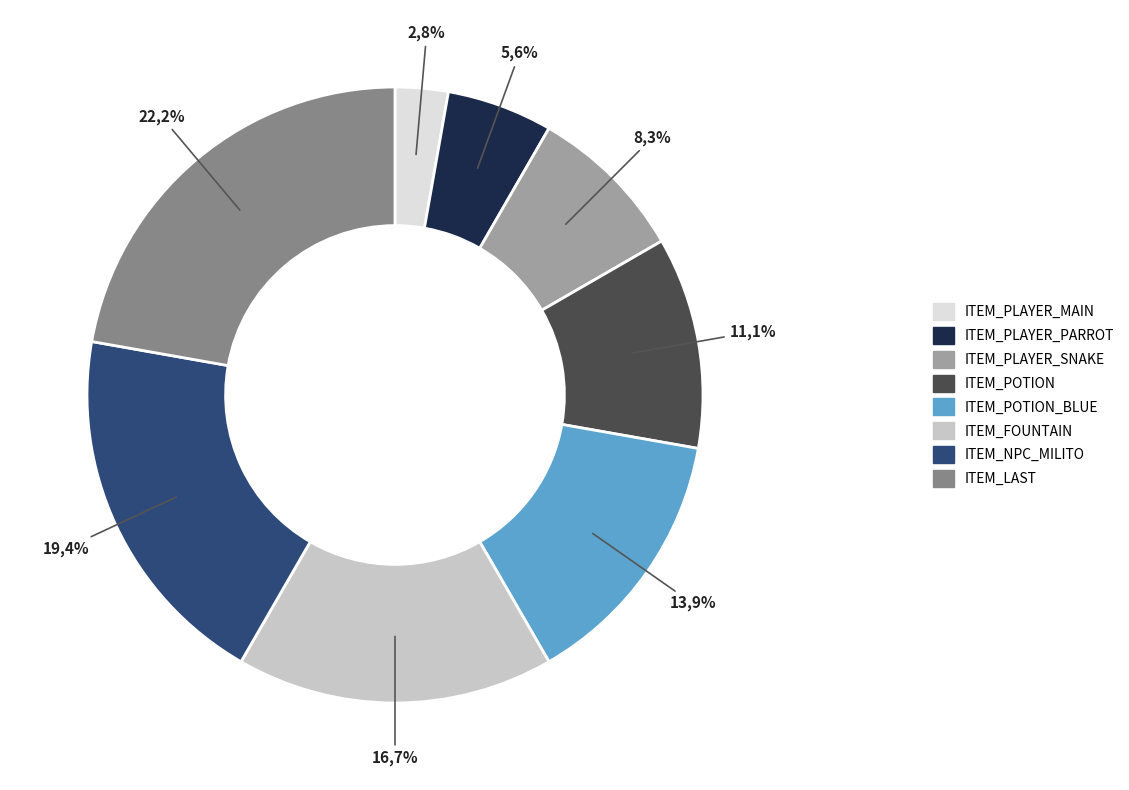

How many segments does this pie chart have?

8